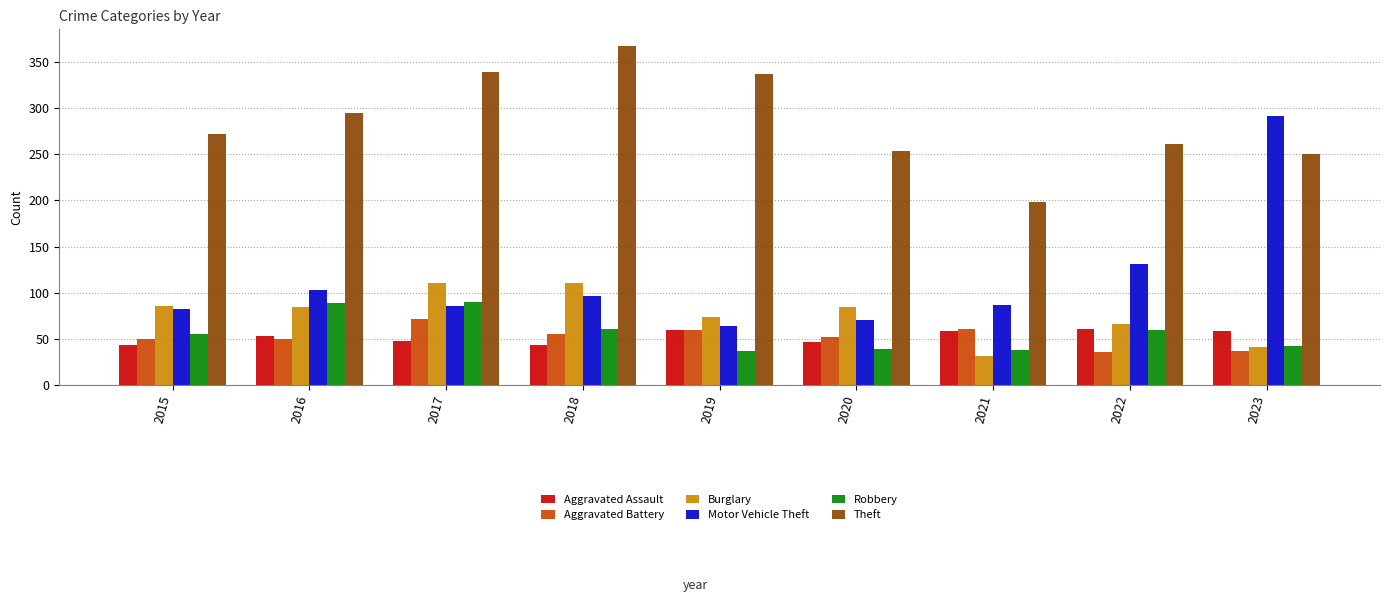

What is the approximate value of Aggravated Assault at 2019, to the nearest 5?

60